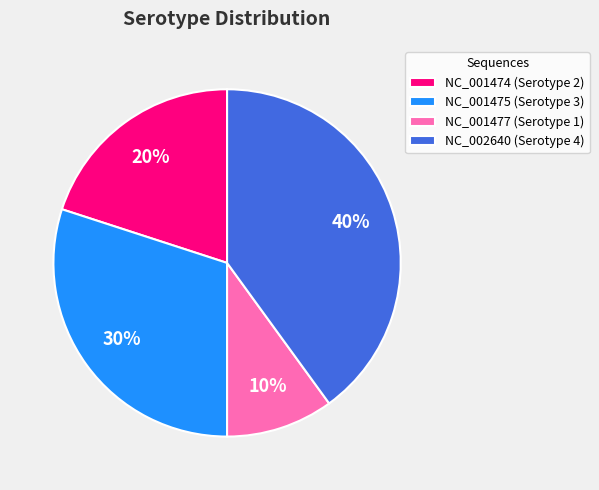

How many slices are in this pie chart?

4